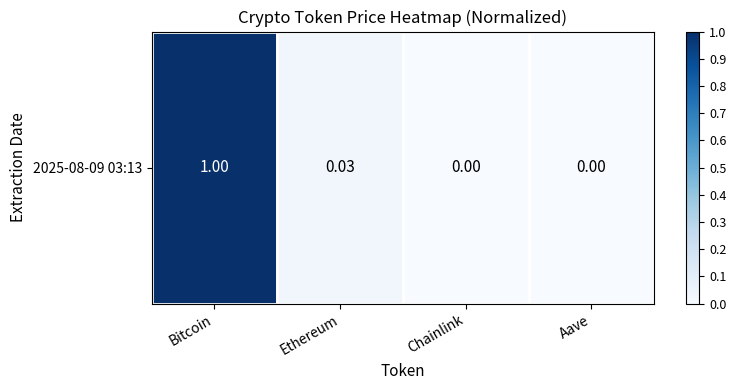

What is the average value?

0.3